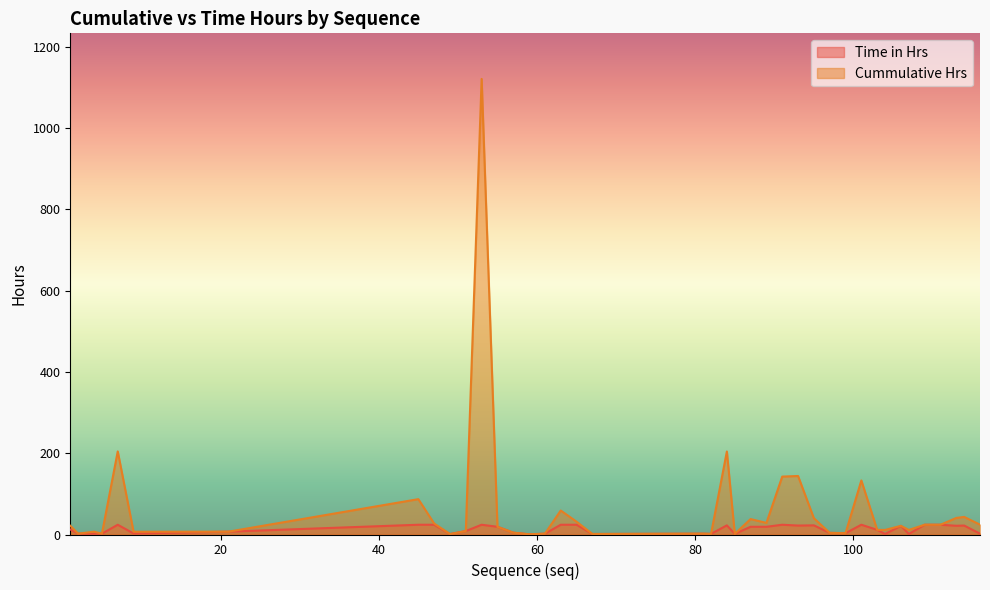

Reading right to left, transcribe all the data shown in this chart.

Time in Hrs: 116=2.0	114=22.0	113=21.5	111=24.0	109=24.0	107=1.2	106=21.2	104=1.2	103=11.5	101=24.0	99=3.2	97=4.0	95=22.5	93=22.0	91=24.0	89=19.0	87=19.0	85=1.5	84=22.5	82=1.5	81=2.0	67=1.2	65=24.0	63=24.0	61=2.0	59=0.5	57=4.5	55=19.0	53=24.0	51=8.5	49=1.0	47=24.0	45=24.0	21=7.0	9=2.5	7=24.0	5=2.0	4=2.0	2=2.0	1=12.5
Cummulative Hrs: 116=24.2	114=43.2	113=40.8	111=24.0	109=24.0	107=11.2	106=21.2	104=11.2	103=11.5	101=133.0	99=3.2	97=4.0	95=40.0	93=144.0	91=142.5	89=28.5	87=38.0	85=1.5	84=204.2	82=1.5	81=2.0	67=1.2	65=31.5	63=59.0	61=2.0	59=0.5	57=4.5	55=19.0	53=1121.2	51=8.5	49=1.0	47=27.0	45=87.0	21=7.0	9=6.8	7=204.5	5=2.0	4=7.0	2=2.0	1=21.5